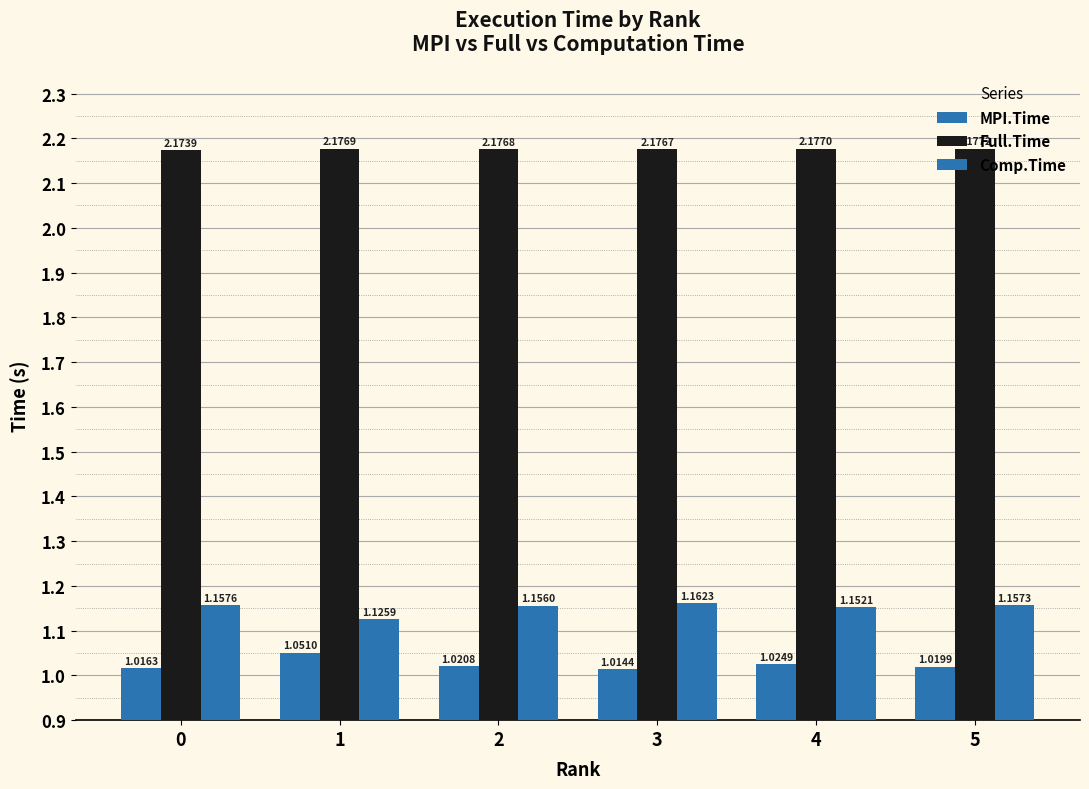

Is the value of Comp.Time at 4 greater than the value of MPI.Time at 4?

Yes